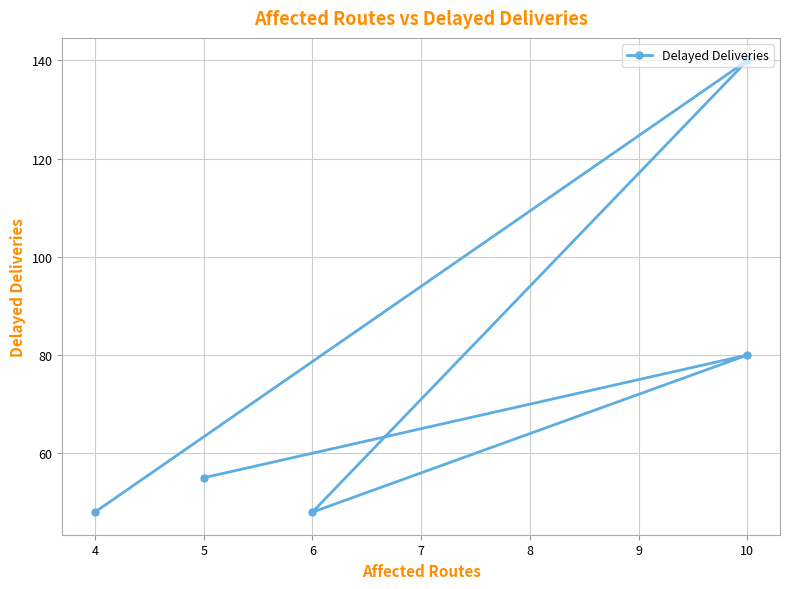

How many values exceed 55?

2